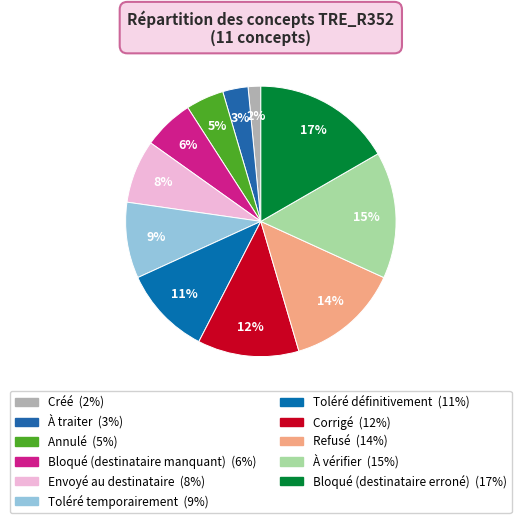

To the nearest percent, what is the difference between the largest and smallest slice percentages?

15%